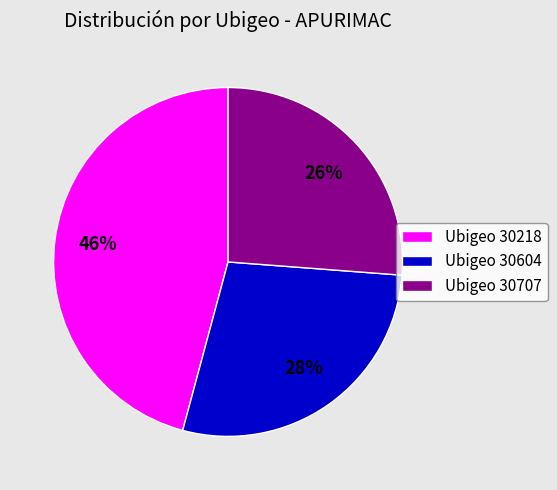

Does Ubigeo 30604 account for over 50% of the chart?

No